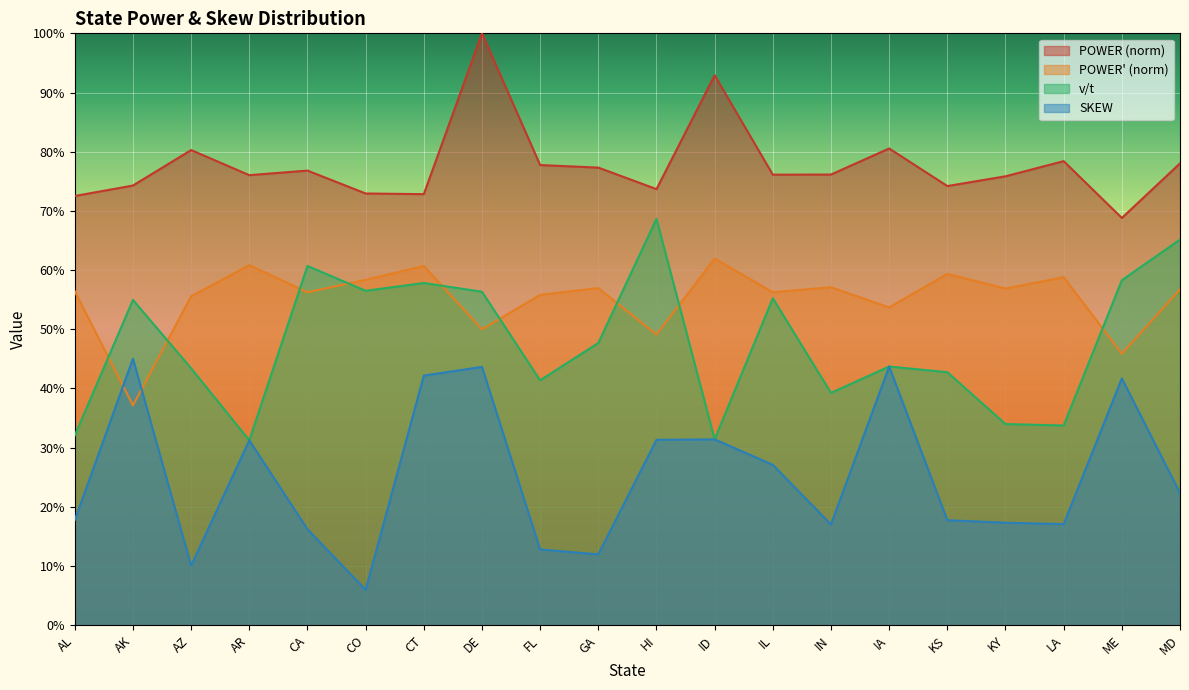

List the series in order of their peak value, lowest first.

SKEW, POWER' (norm), v/t, POWER (norm)